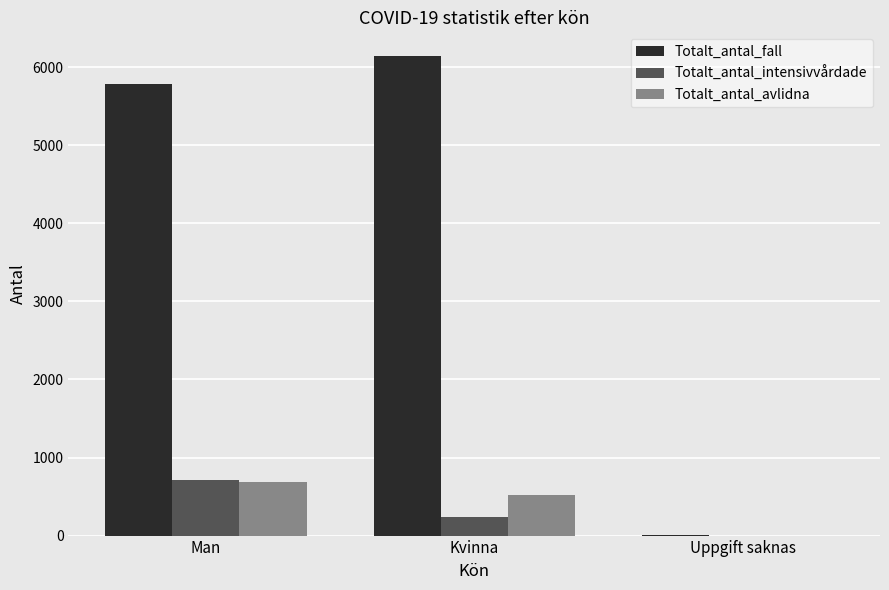

What are all the series names shown in the legend?

Totalt_antal_fall, Totalt_antal_intensivvårdade, Totalt_antal_avlidna